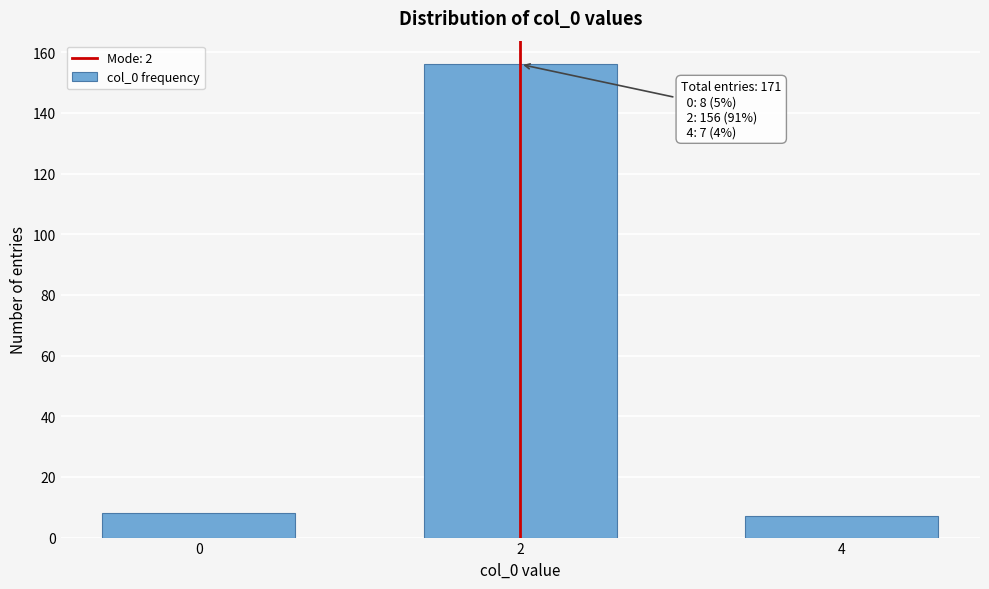

Reading left to right, extract all data points from this chart.

8	156	7